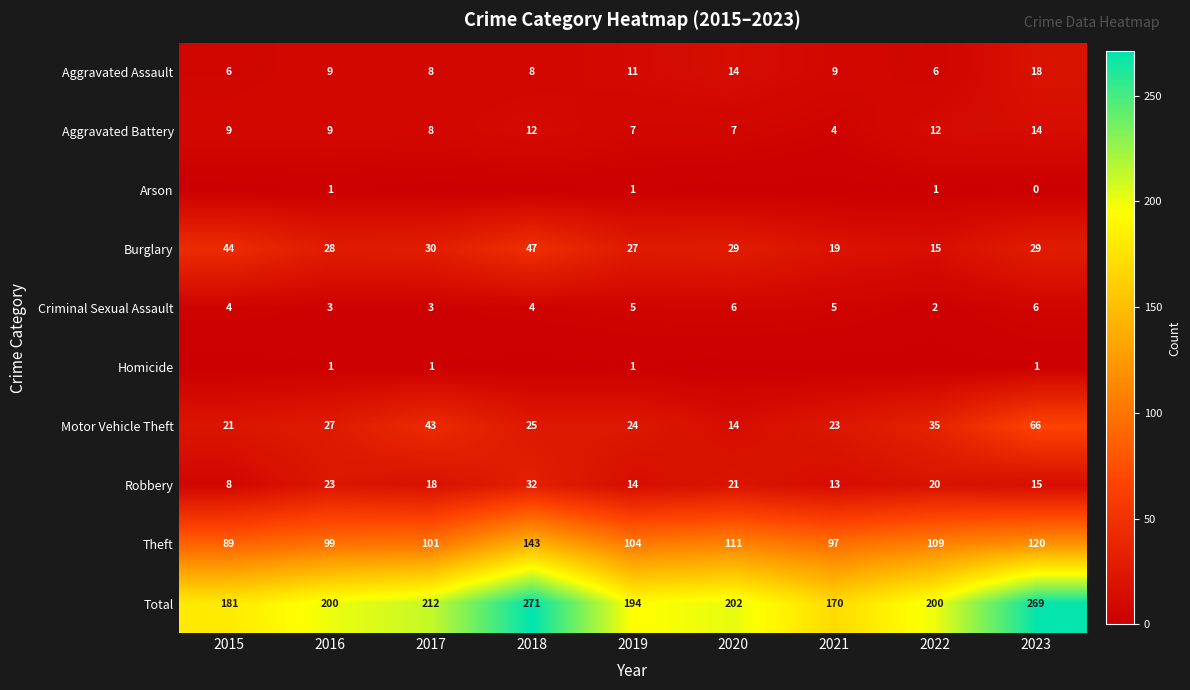

True or false: Motor Vehicle Theft has a value of 11 at 2022.

False